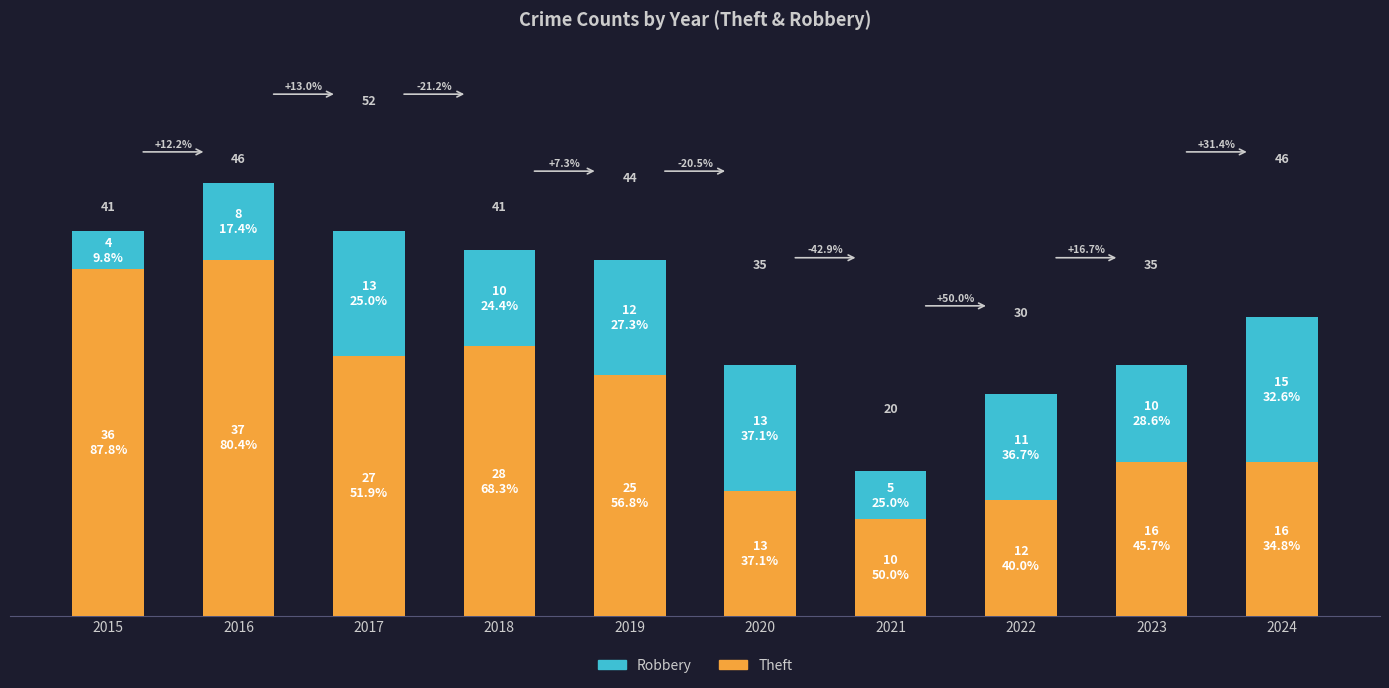

What are all the series names shown in the legend?

Robbery, Theft